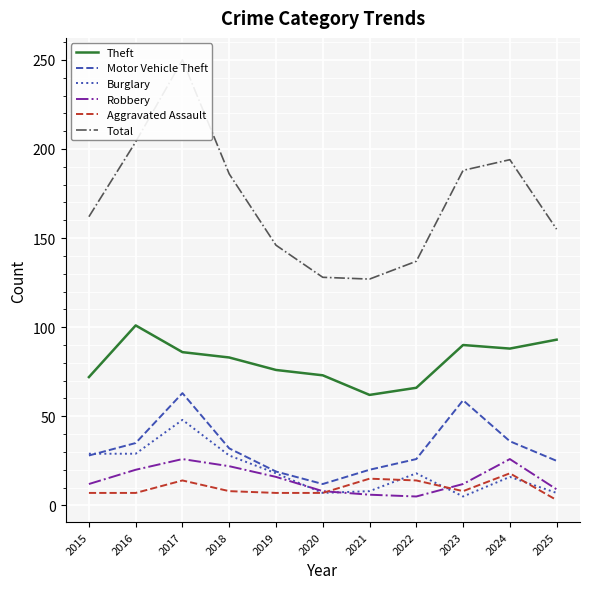

What are all the series names shown in the legend?

Theft, Motor Vehicle Theft, Burglary, Robbery, Aggravated Assault, Total